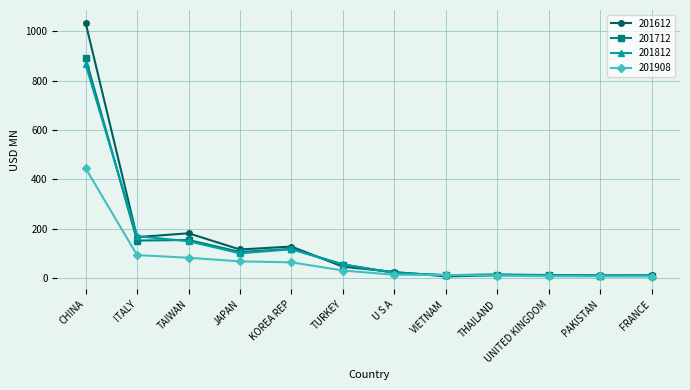

What is the highest value of the 201812 series?

866.9